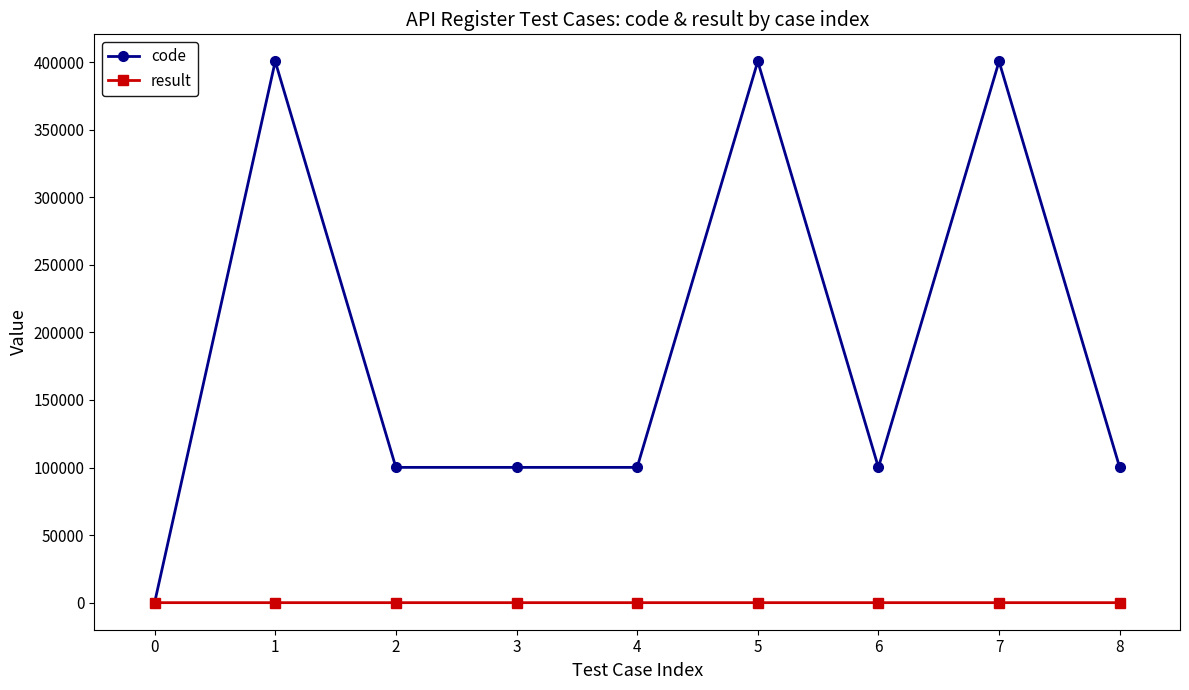

The value of code at 1 is 400502. True or false?

True